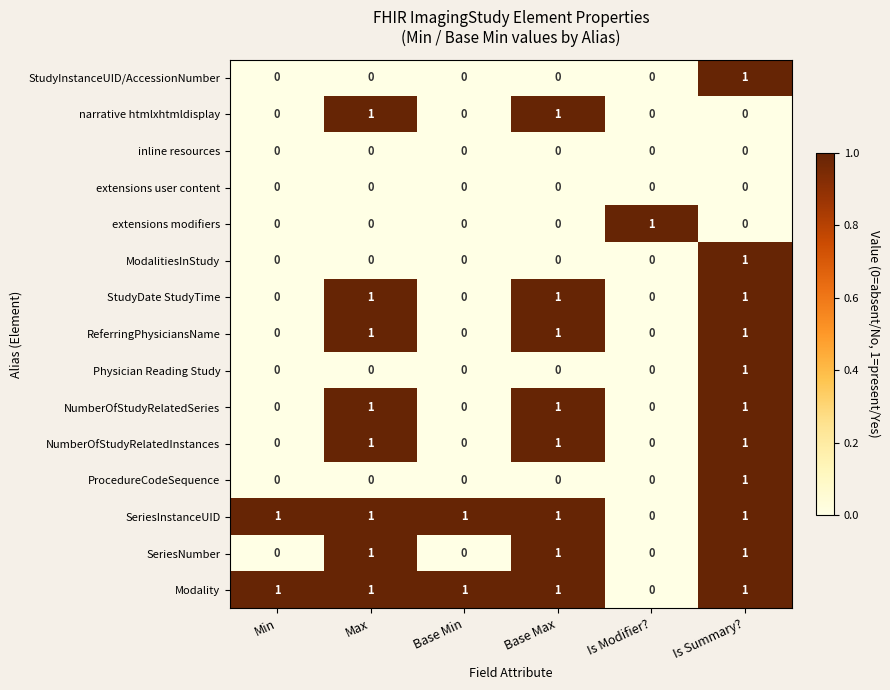

Which category has the highest value in the StudyInstanceUID/AccessionNumber series?

Is Summary?